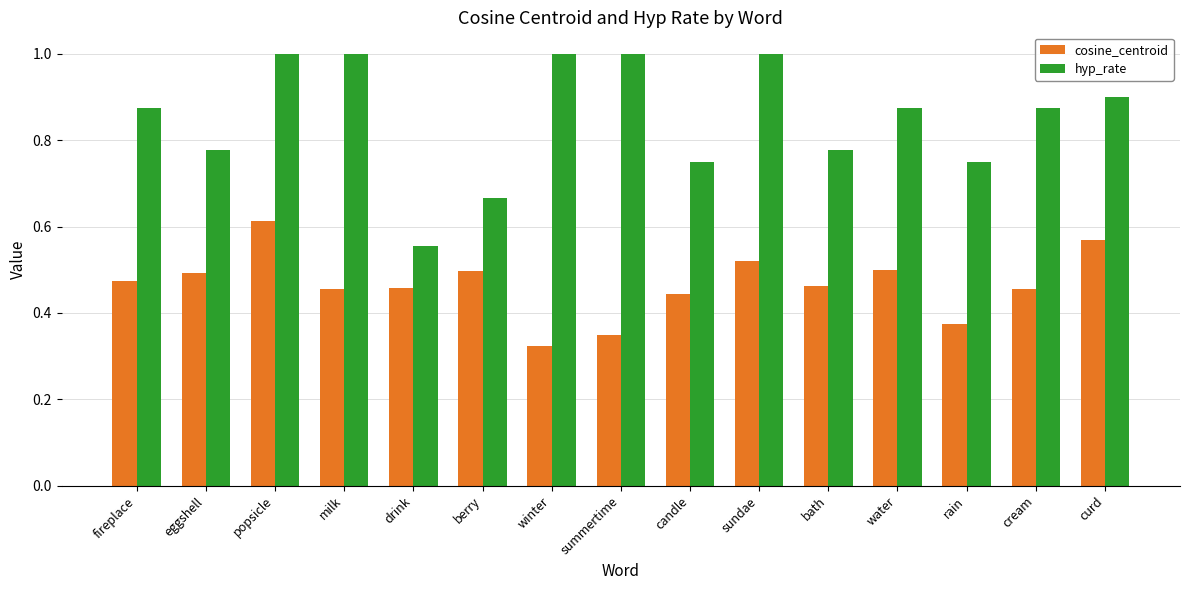

What is the difference between the hyp_rate values at summertime and bath?

0.2